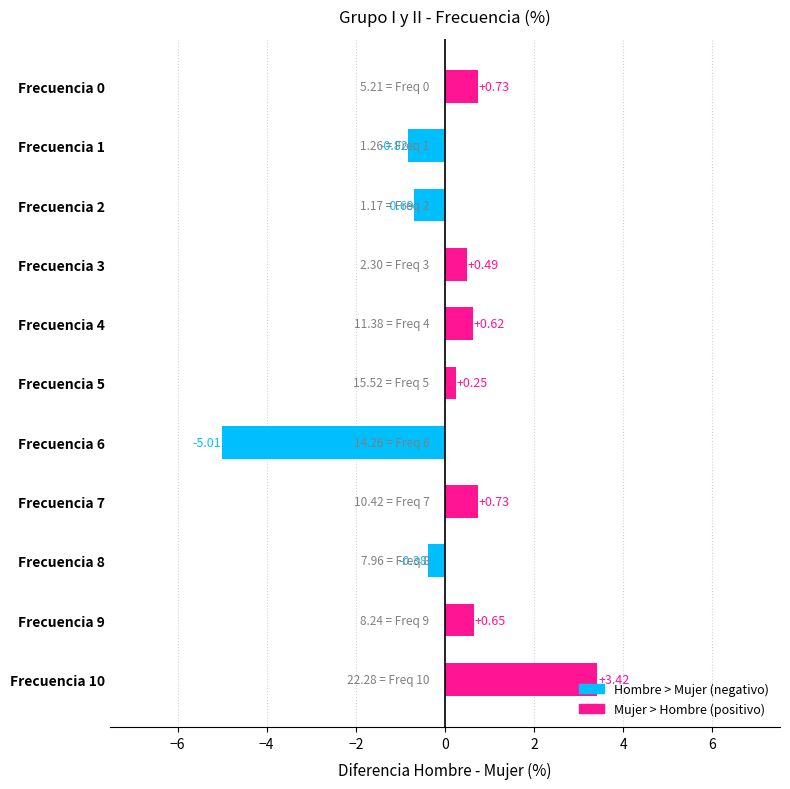

What is the difference between the maximum and minimum values?

8.4